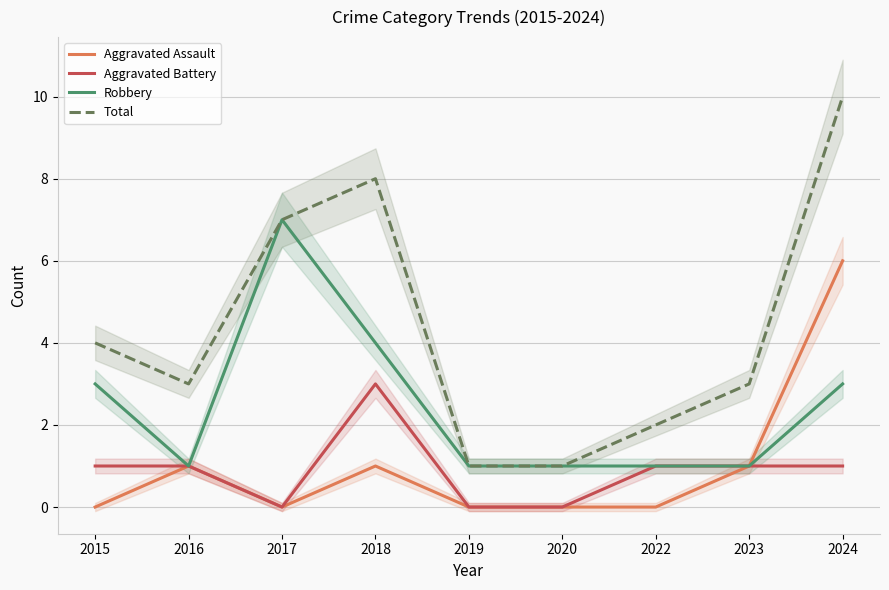

Count the Aggravated Battery values in the range 0 to 1.

8